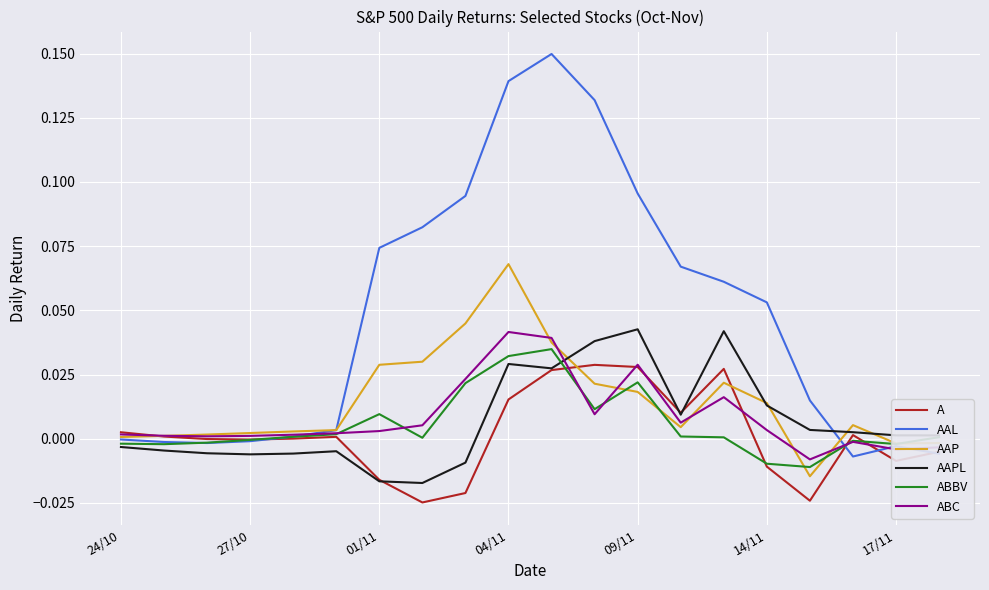

Which series has the largest range (max minus min)?

AAL